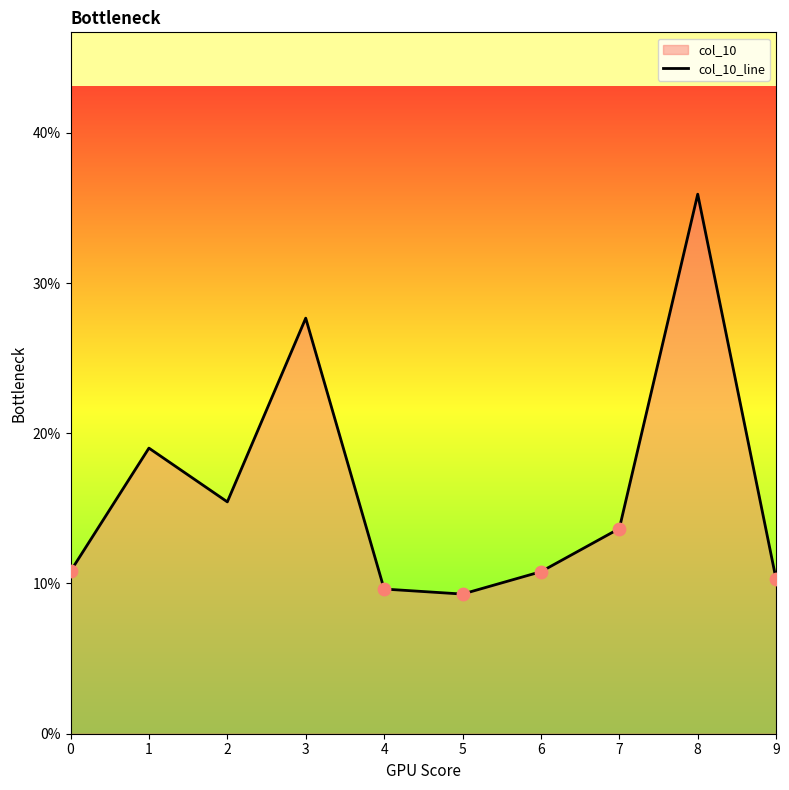

Which has a higher value, 9 or 4?

9